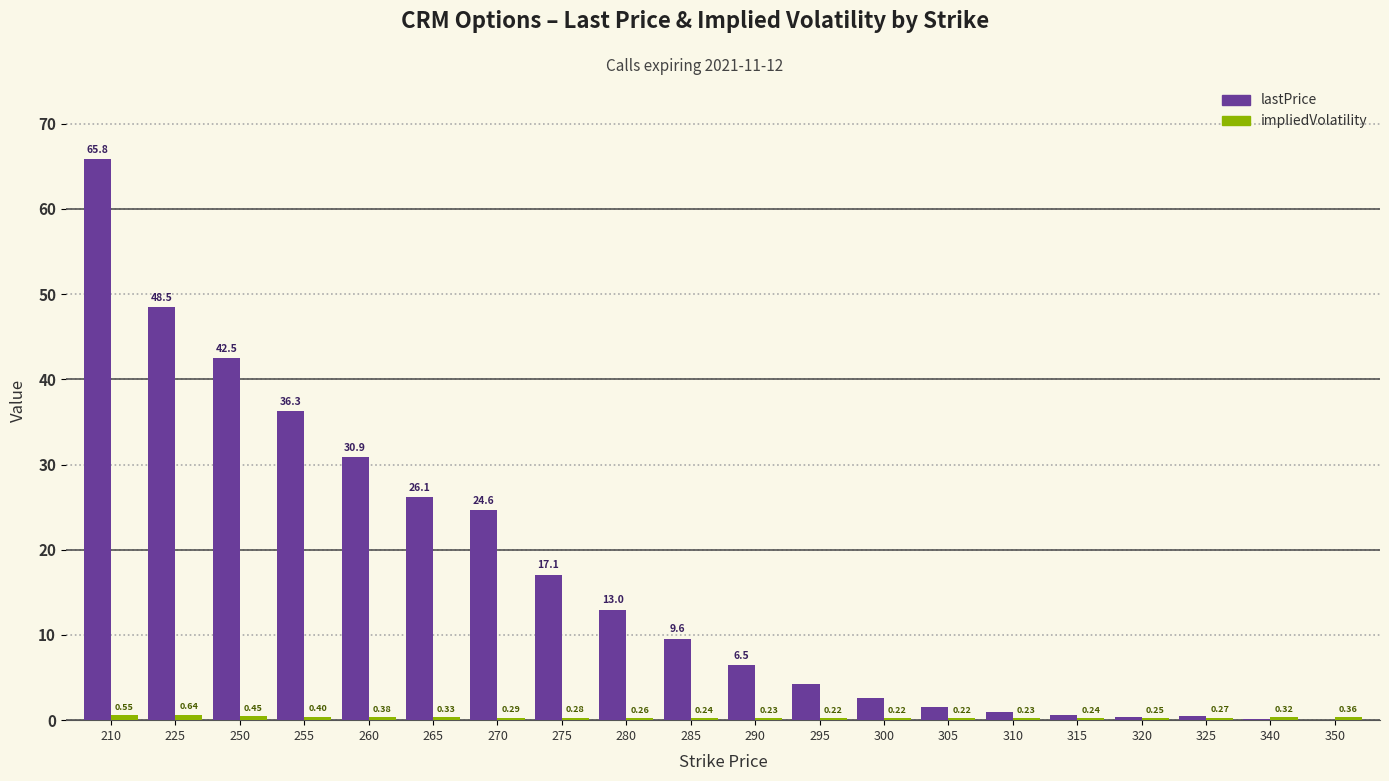

How many data points in lastPrice are above 9?

10